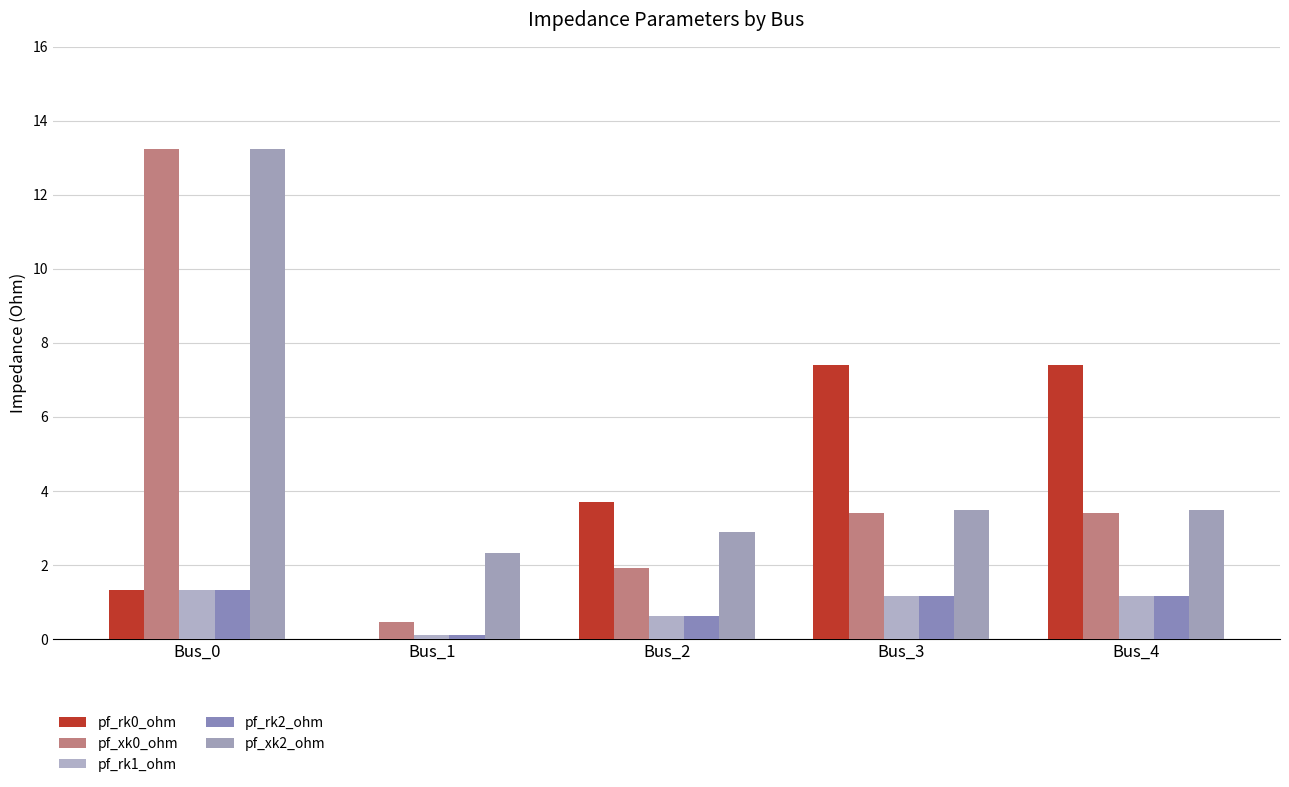

How many distinct data groups are displayed?

5